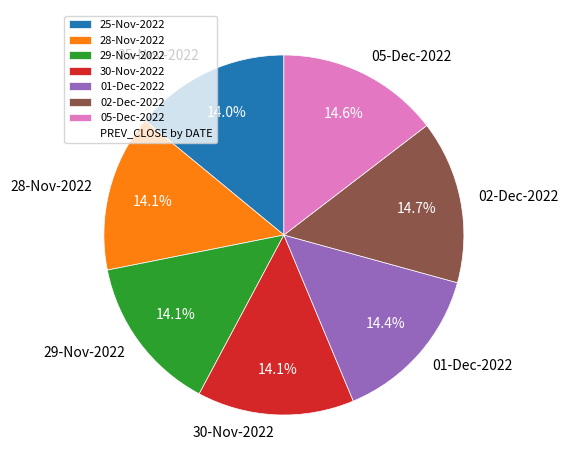

What is the total percentage of 25-Nov-2022 and 02-Dec-2022?

28.7%